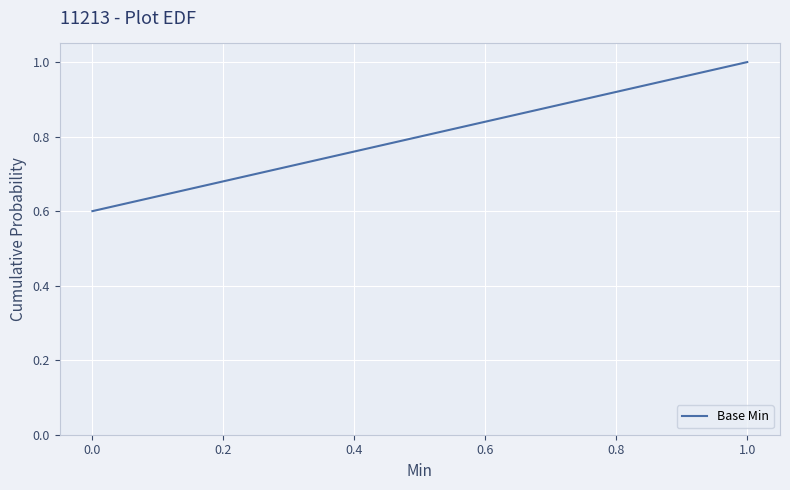

What is the change in value from 0.0 to 1.0?

+0.4